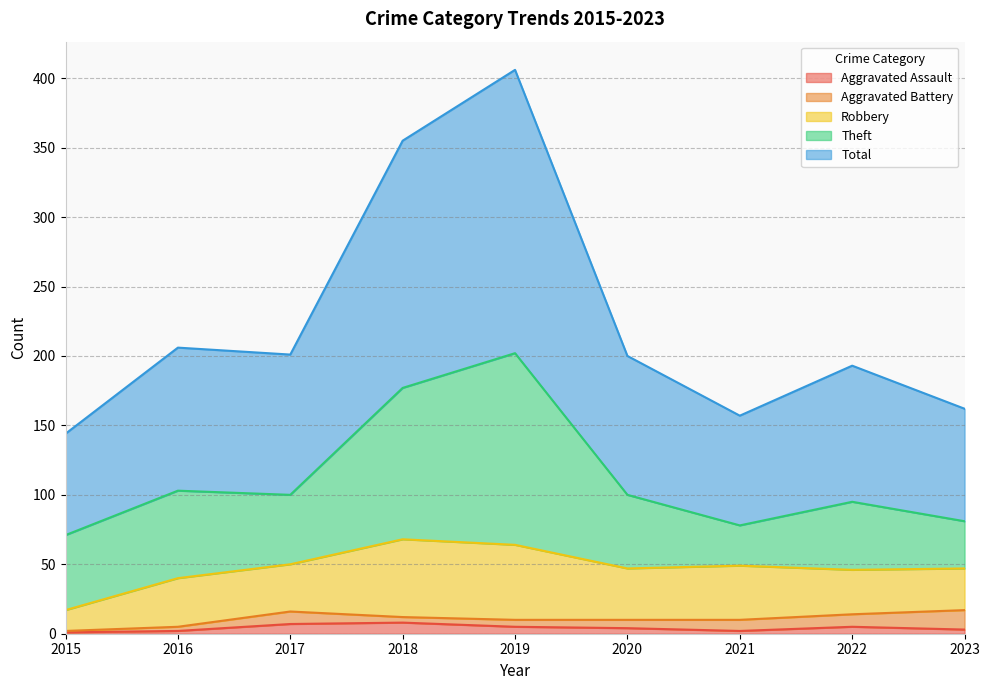

Which series changed the most between 2019 and 2023?

Total